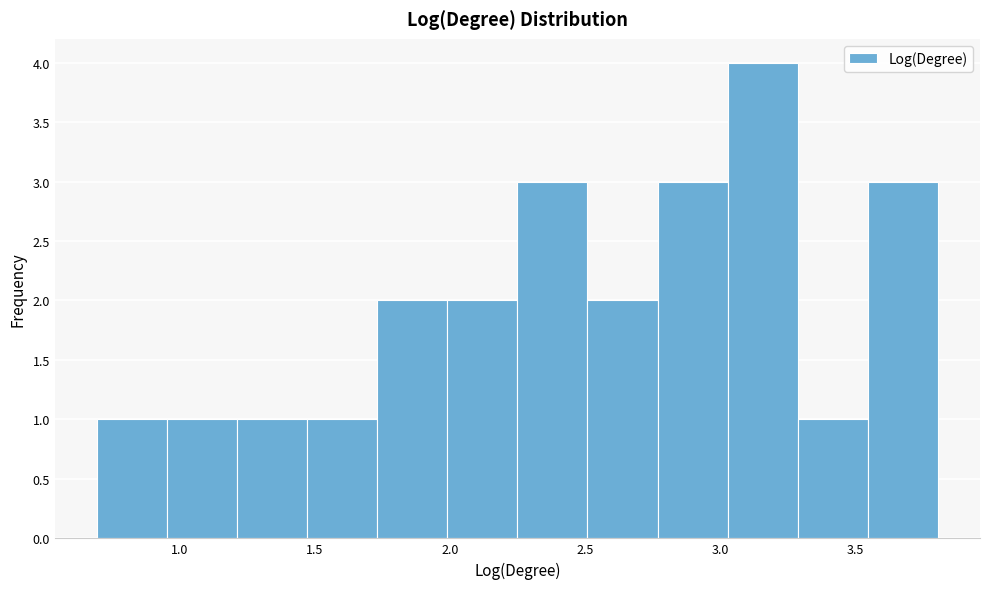

Reading left to right, list every bar in this chart as the range it spans on the x-axis followed by its height. Neither the bar edges nor the heights are printed on the chart, so give them approximately, as read against the axes.

0.70 to 0.95: 1
0.95 to 1.20: 1
1.20 to 1.45: 1
1.45 to 1.75: 1
1.75 to 2.00: 2
2.00 to 2.25: 2
2.25 to 2.50: 3
2.50 to 2.75: 2
2.75 to 3.05: 3
3.05 to 3.30: 4
3.30 to 3.55: 1
3.55 to 3.80: 3